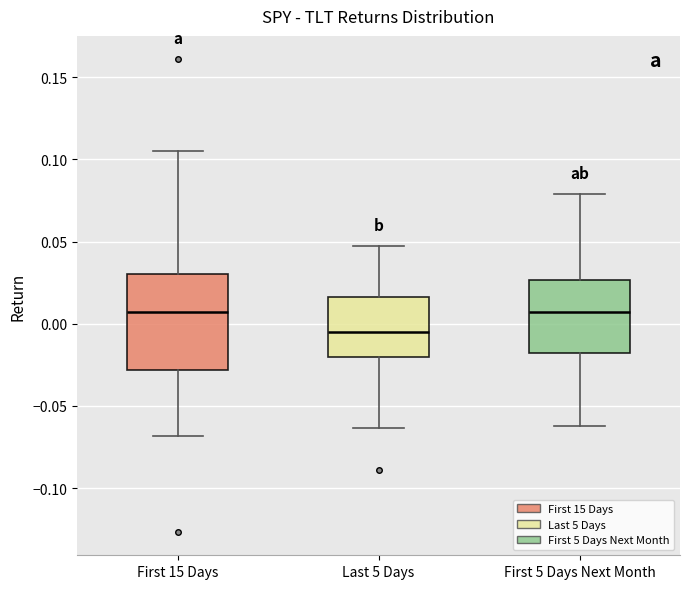

Where does the median line of the box for Last 5 Days sit on the y-axis? The values are not printed on the chart, so give them approximately, as read against the axis.

-0.005